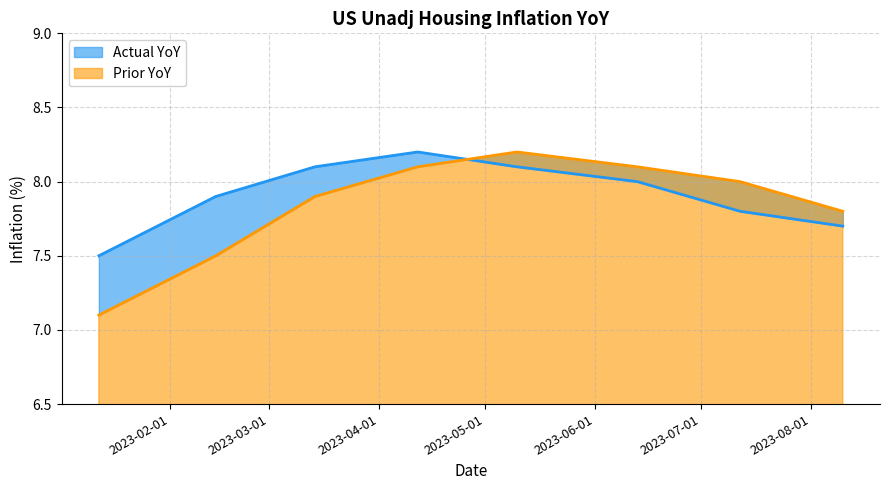

What is the difference between the US_Unadj_Housing_Inflation_YoY_Actual values at 2023-01-12 and 2023-08-10?

0.2